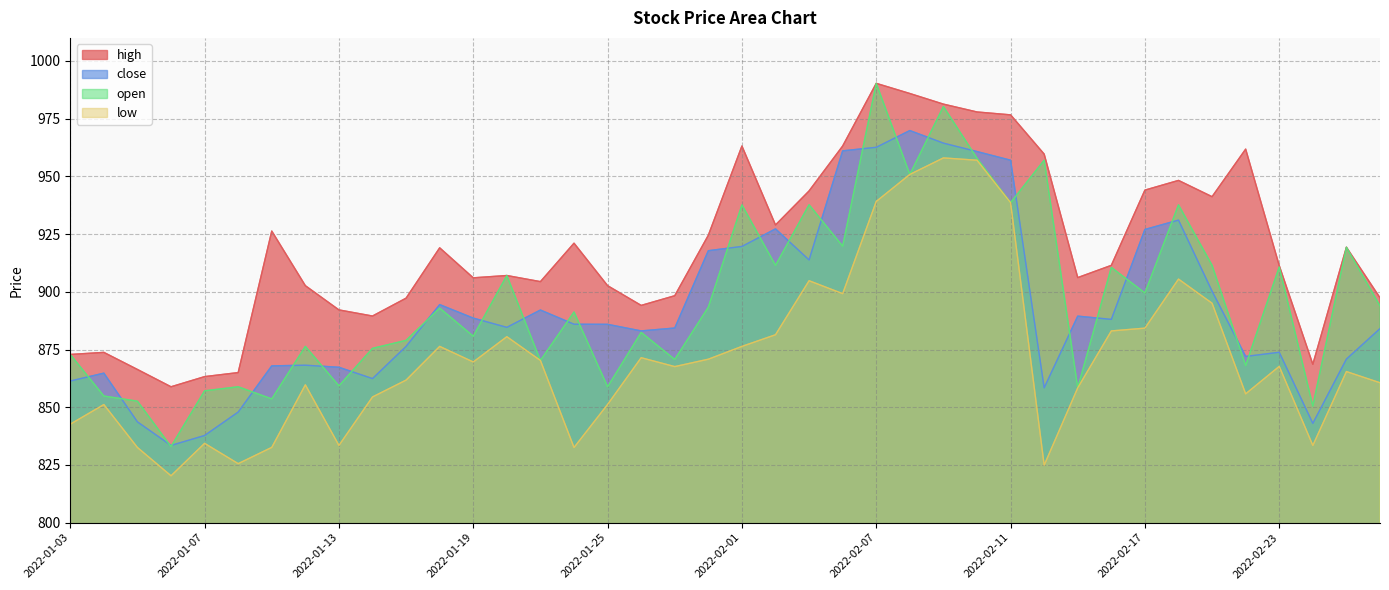

What is the label of the 32nd point from the right?

2022-01-13